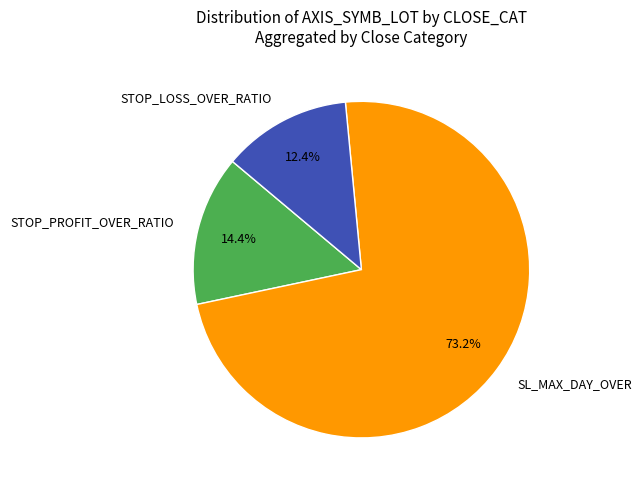

What is the largest slice in the pie chart?

SL_MAX_DAY_OVER